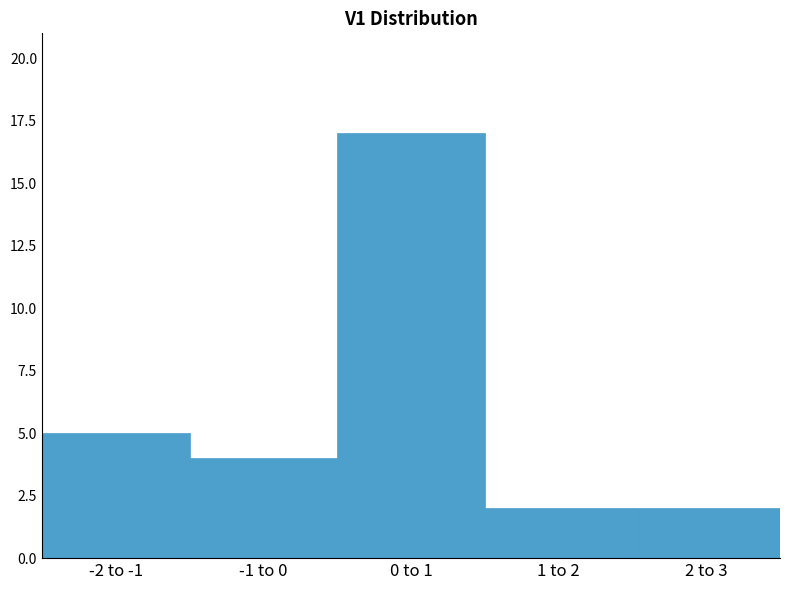

What is the maximum value shown in the chart?

17